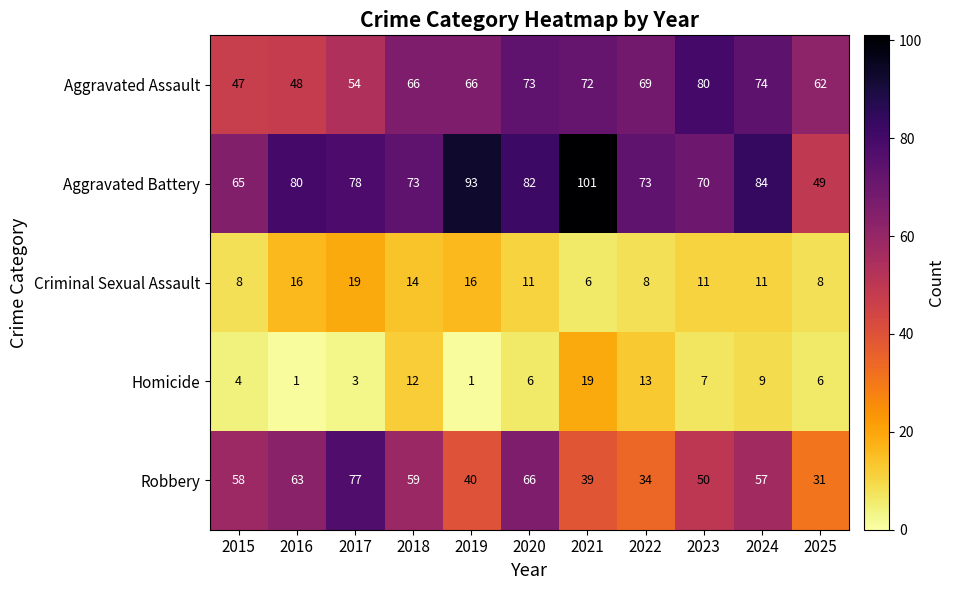

Rank the series at 2022 from lowest to highest value.

Criminal Sexual Assault, Homicide, Robbery, Aggravated Assault, Aggravated Battery